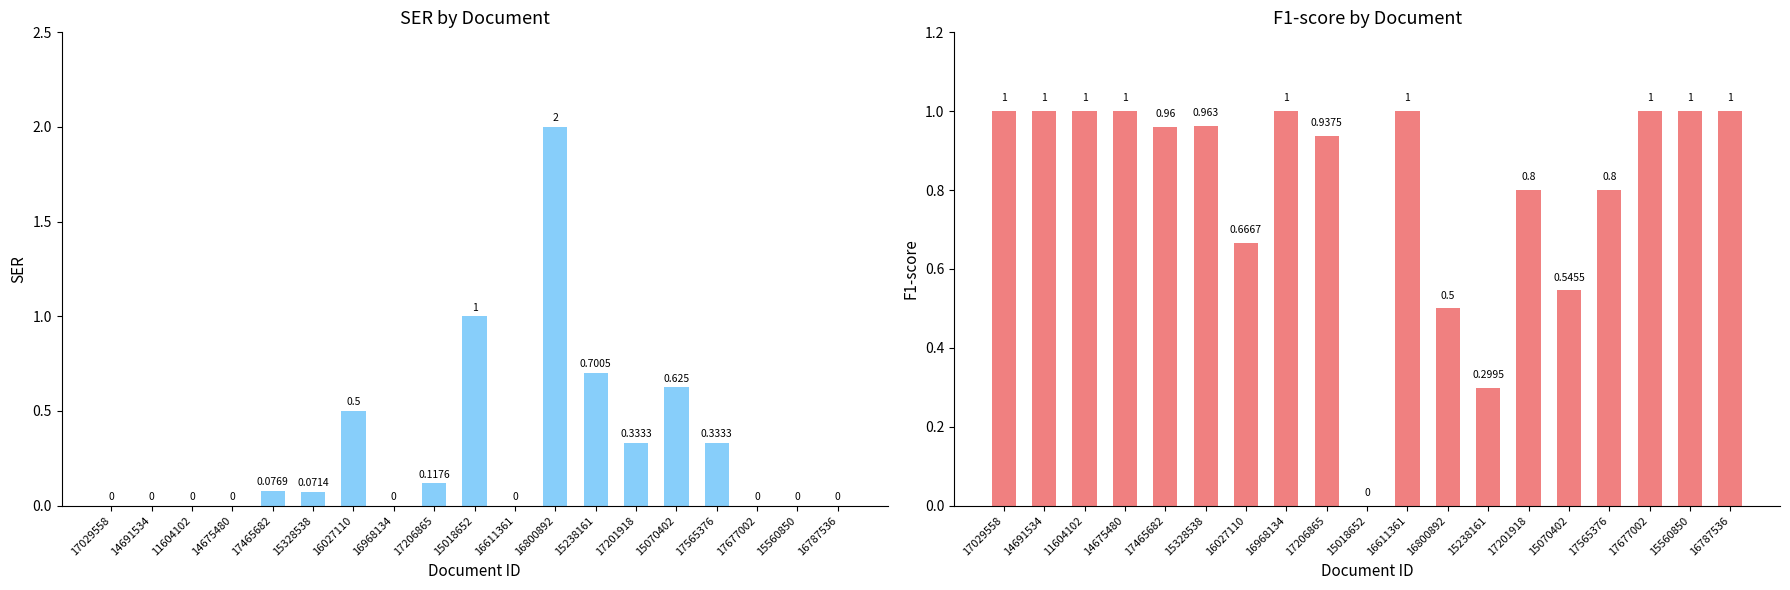

List the series in order of their peak value, lowest first.

F1-score, SER